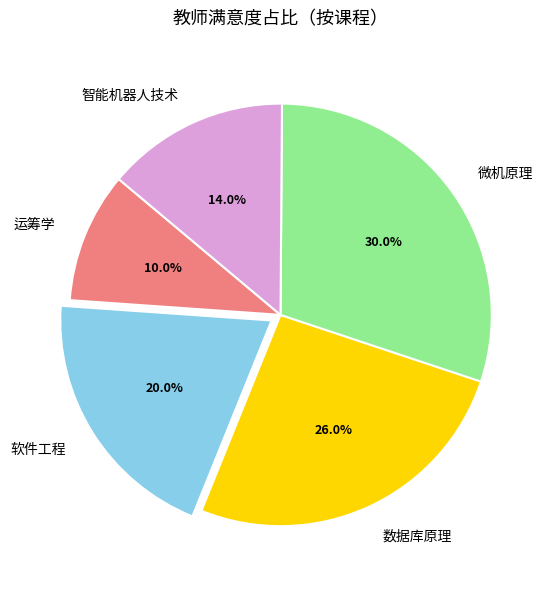

Count the number of slices in the pie.

5